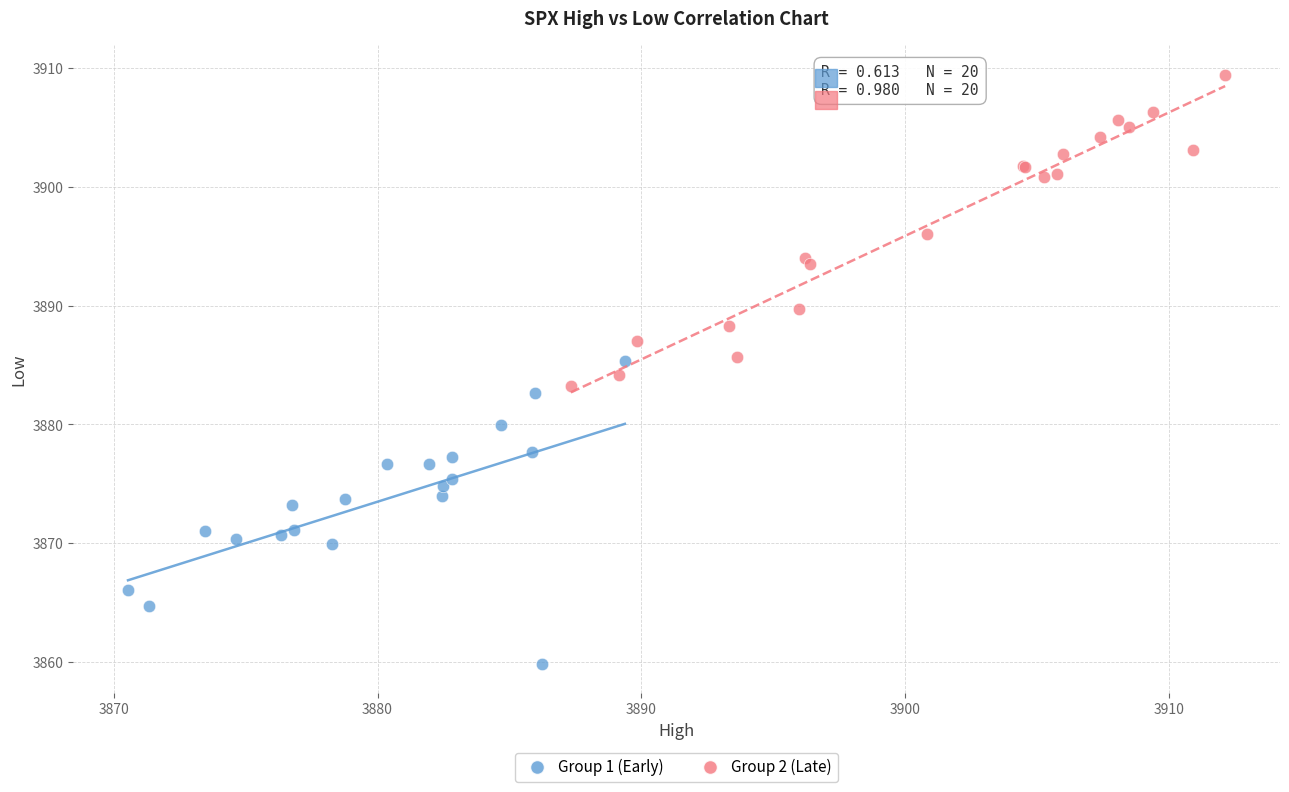

Which series contains the lowest Y value?

Group 1 (Early)